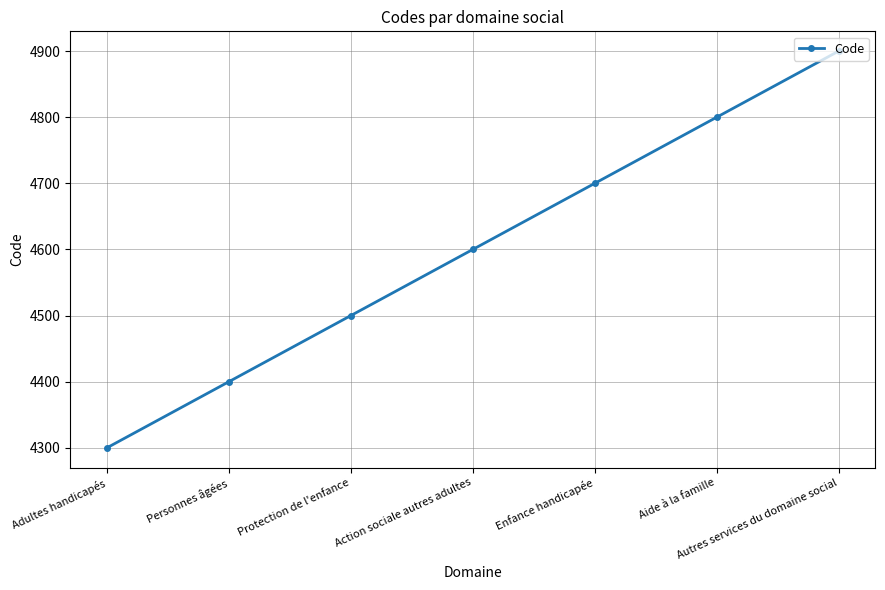

How many data points does each series have?

7